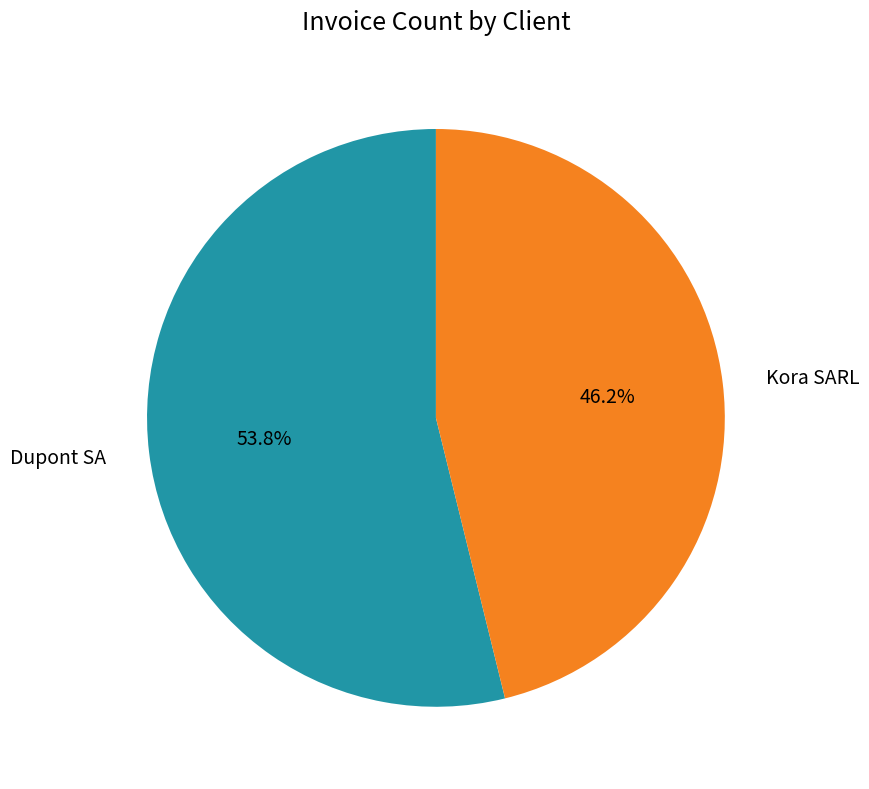

True or false: Kora SARL accounts for 46% of the total.

True